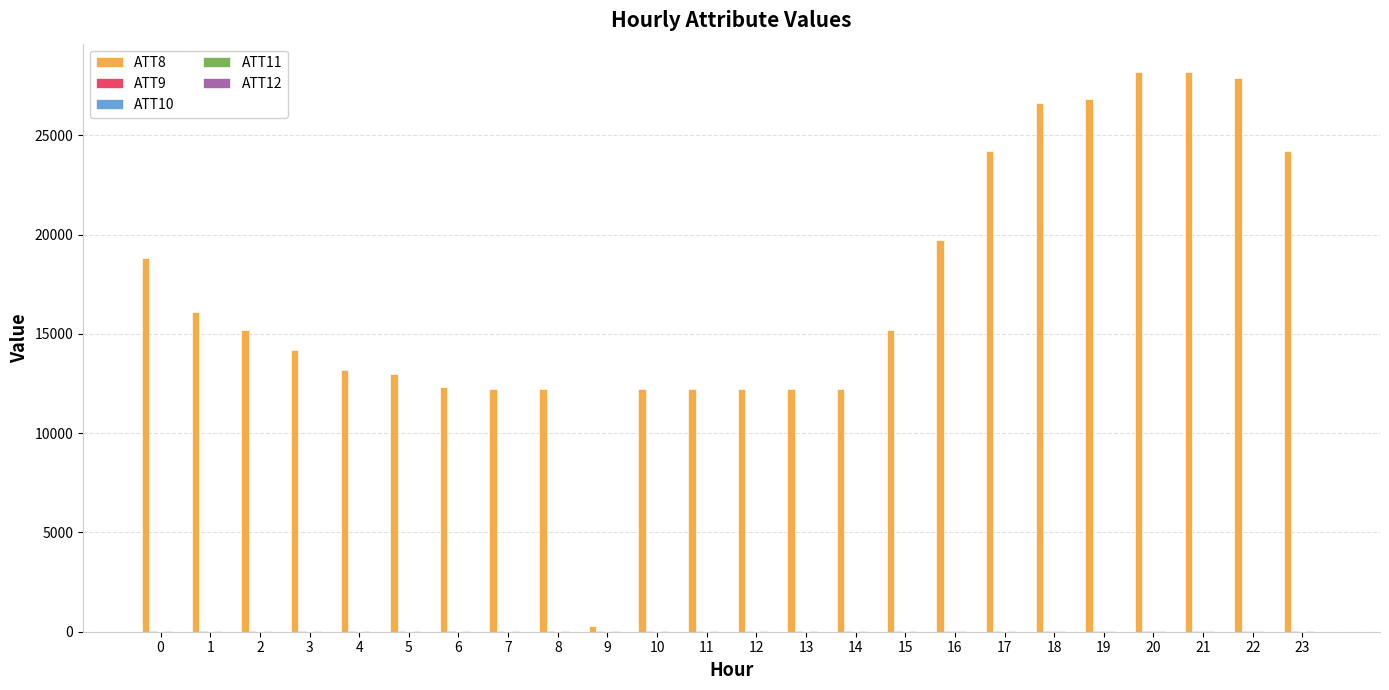

Does the chart contain stacked bars?

No